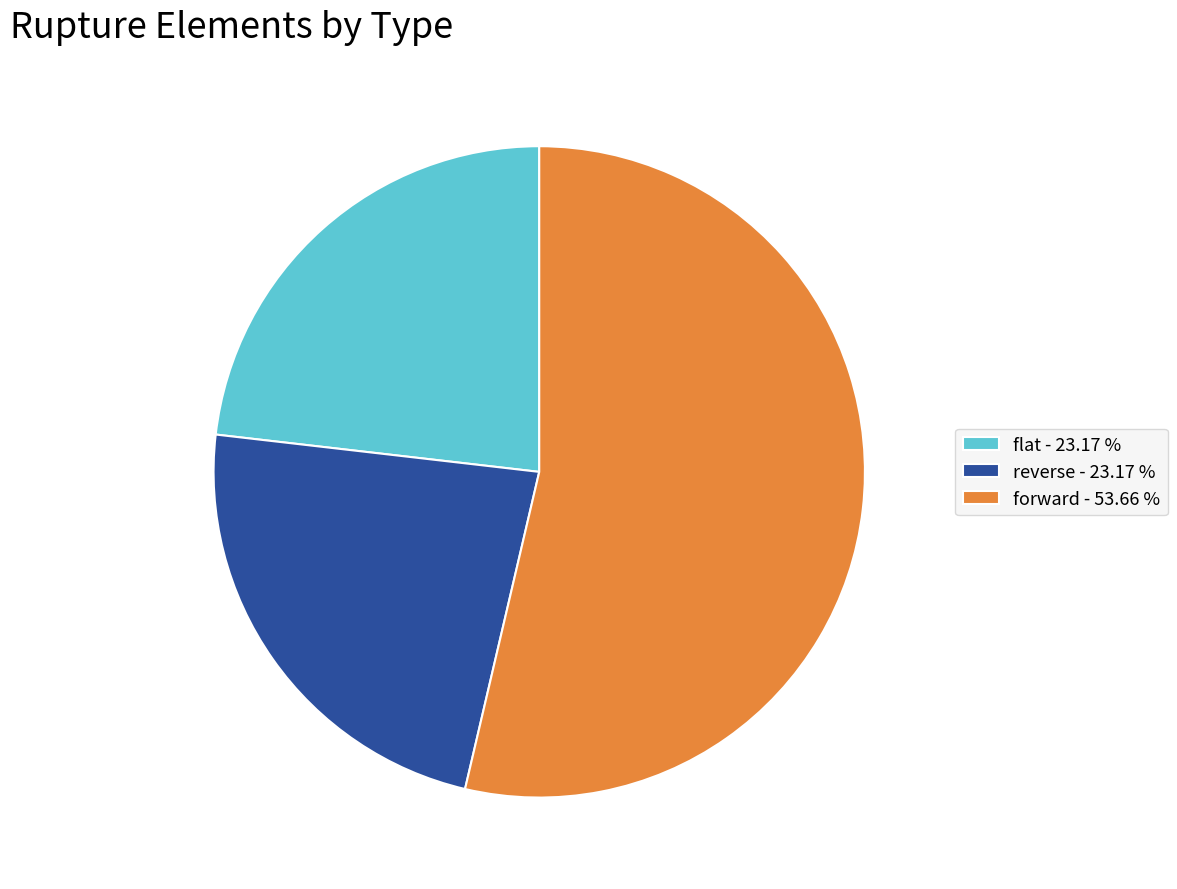

Do reverse - 23.17 % and forward - 53.66 % together represent more than half of the pie?

Yes